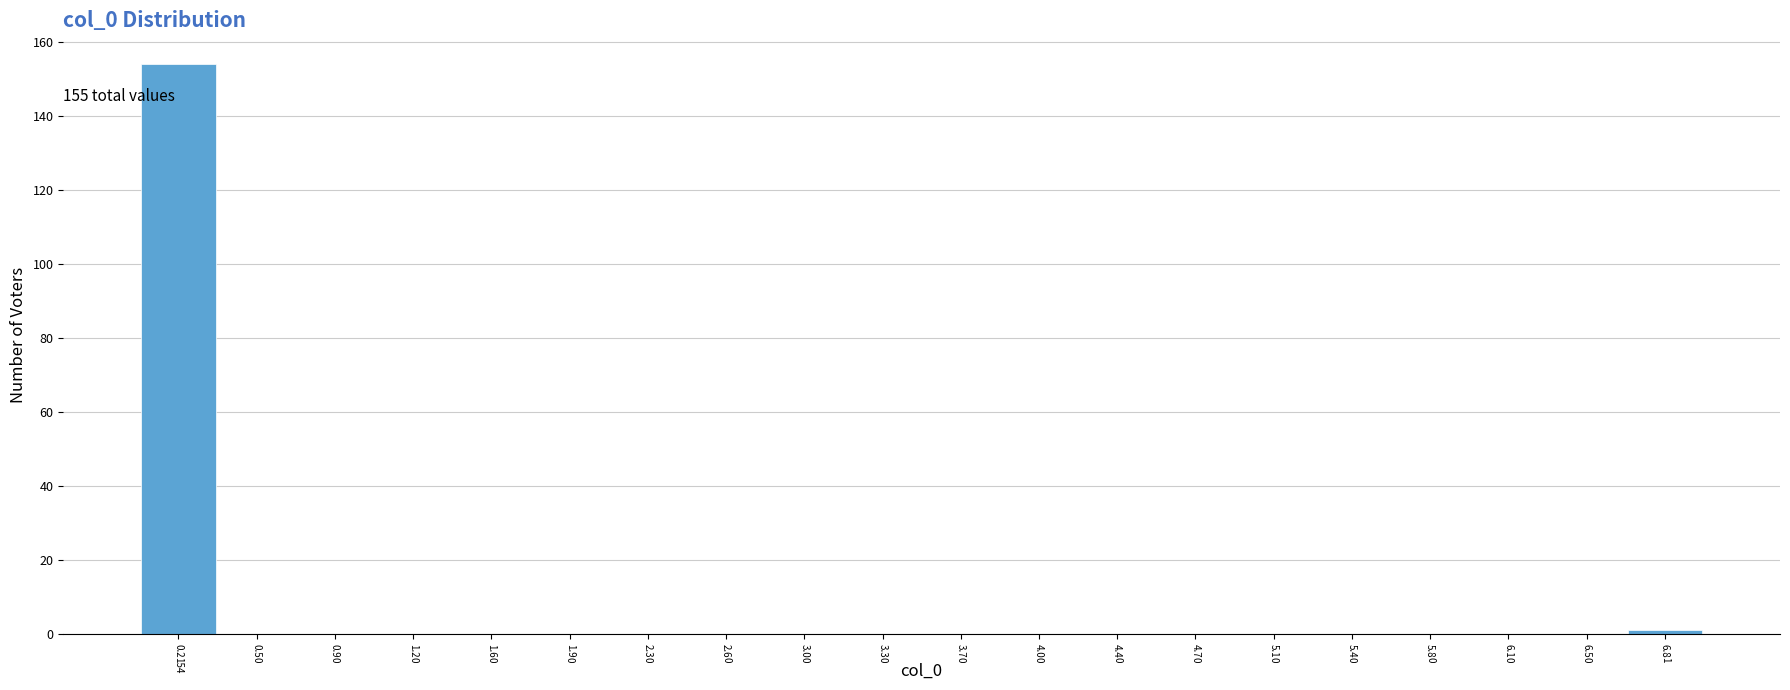

How tall is the bar that spans 6.65 to 7.00 on the x-axis?

1